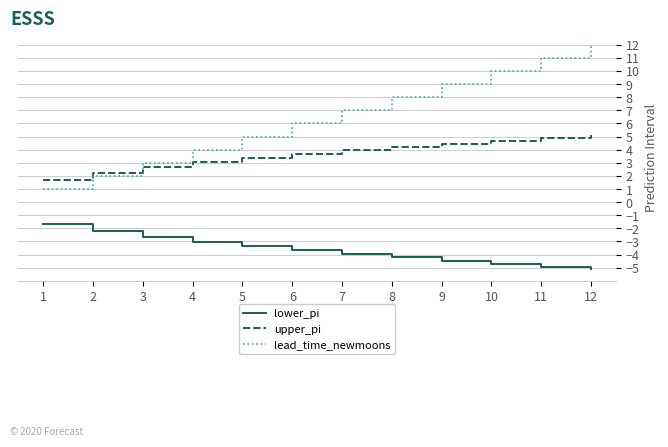

Which series ends up on top after the final intersection of upper_pi and lead_time_newmoons?

lead_time_newmoons